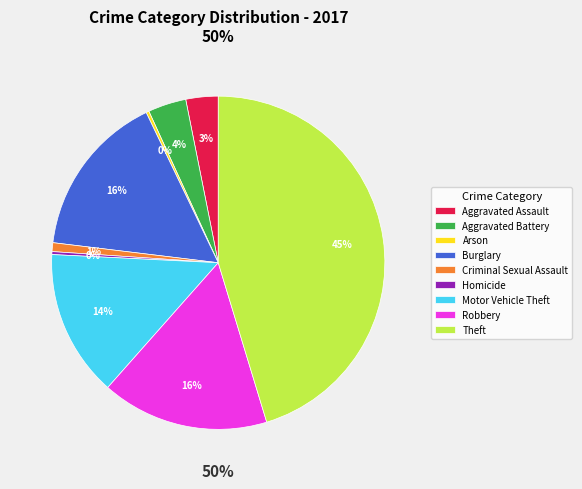

To the nearest percent, what percentage of the pie is Aggravated Assault?

3%